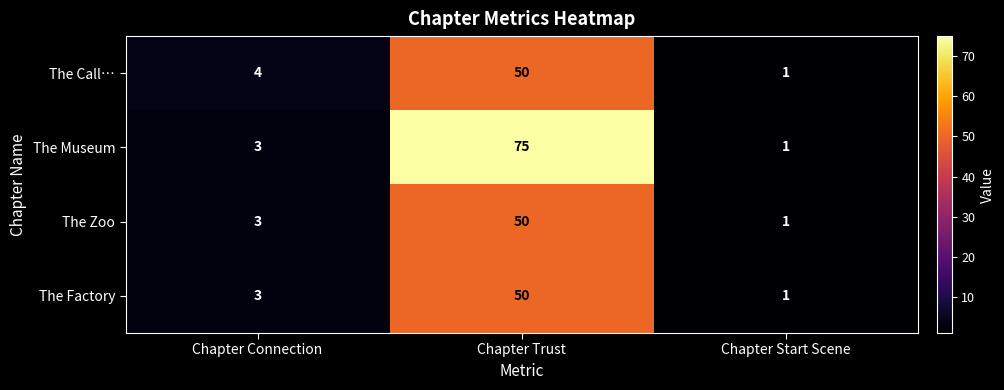

True or false: The Factory has a value of 50 at Chapter Trust.

True